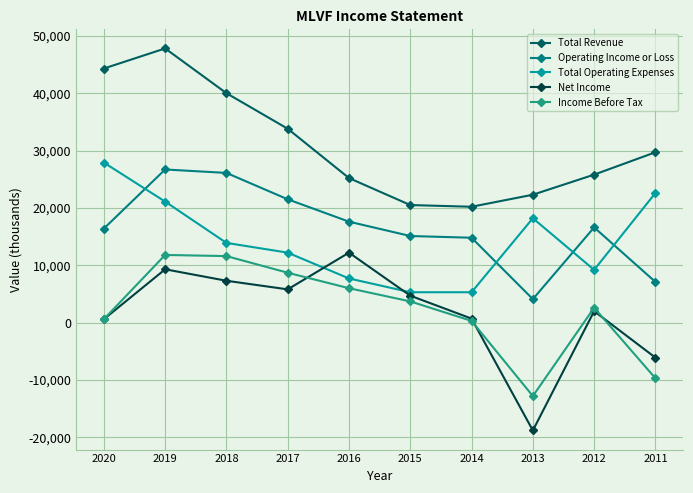

What is the value of the Net Income point at the 6th from the left?

4700